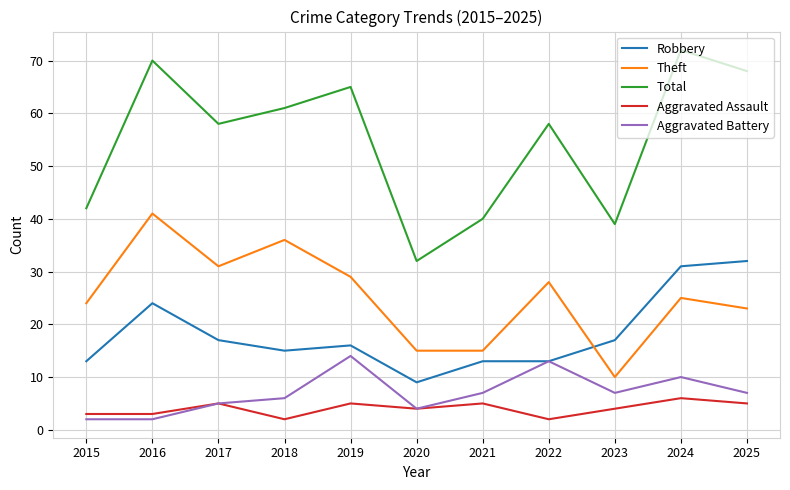

The Robbery series shows 13 at 2015. True or false?

True